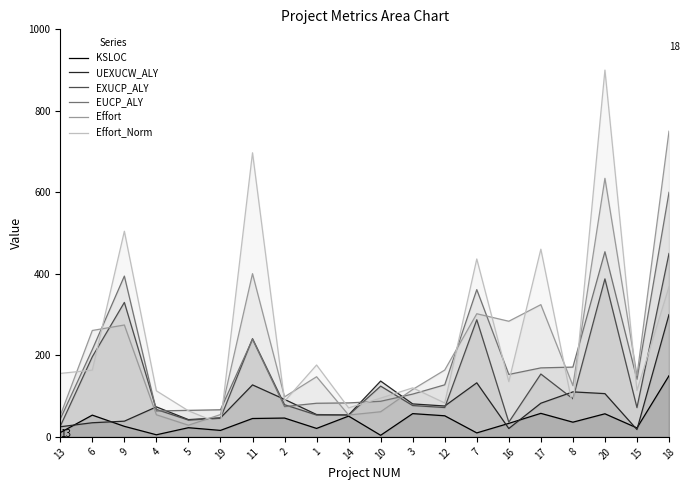

Where is the first local maximum for UEXUCW_ALY?

4